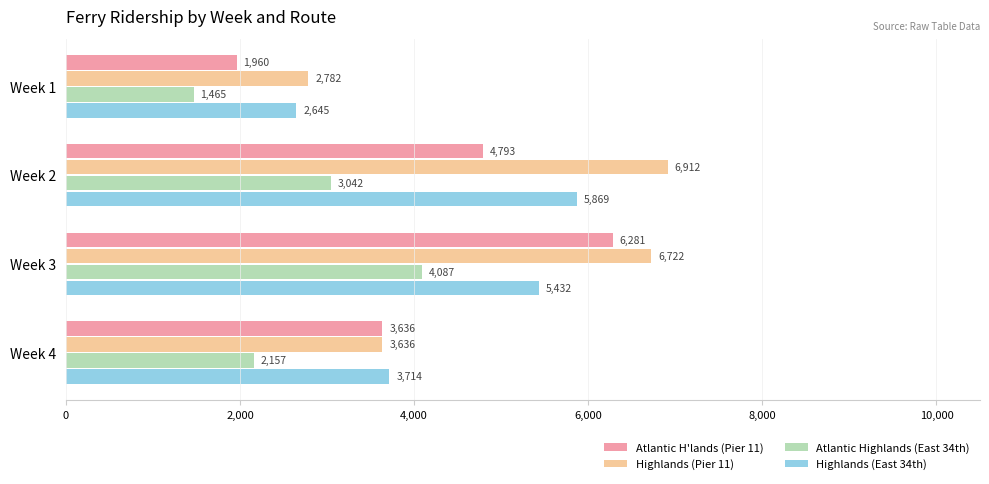

What is the total value across all series at Week 1?

8852